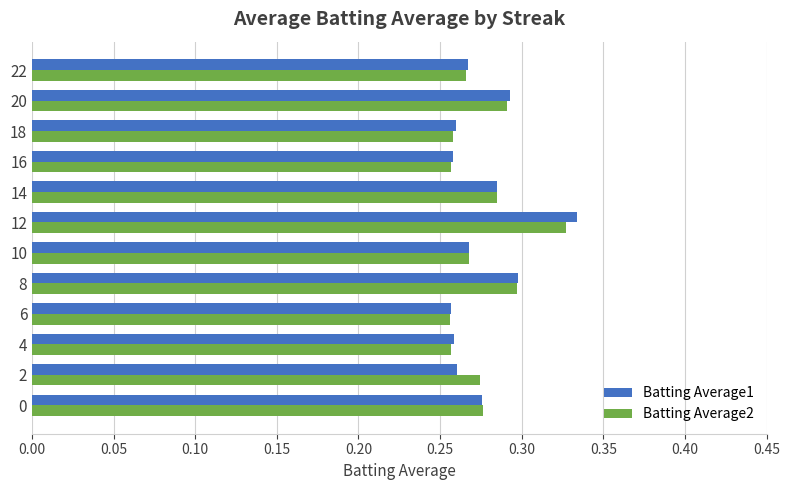

The value of Batting Average1 at 14 is 0.3. True or false?

True